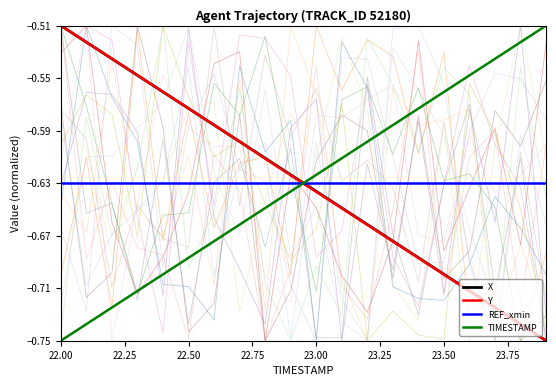

Is this an area chart (filled region under the line)?

No